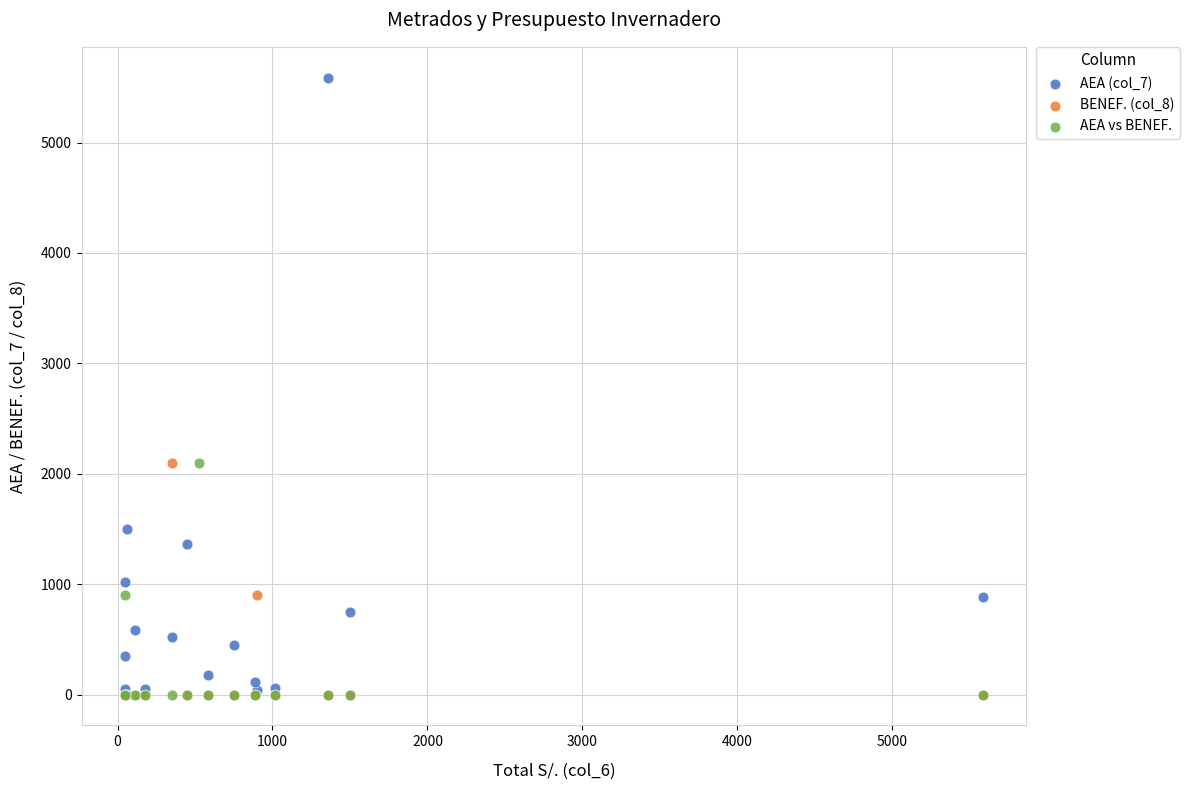

Which series contains the highest Y value?

AEA (col_7)